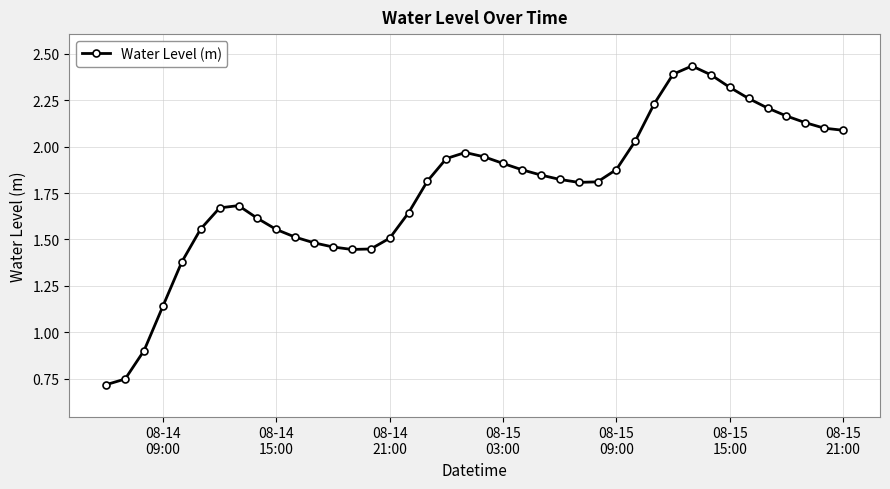

Does the chart display data point markers on the line(s)?

Yes